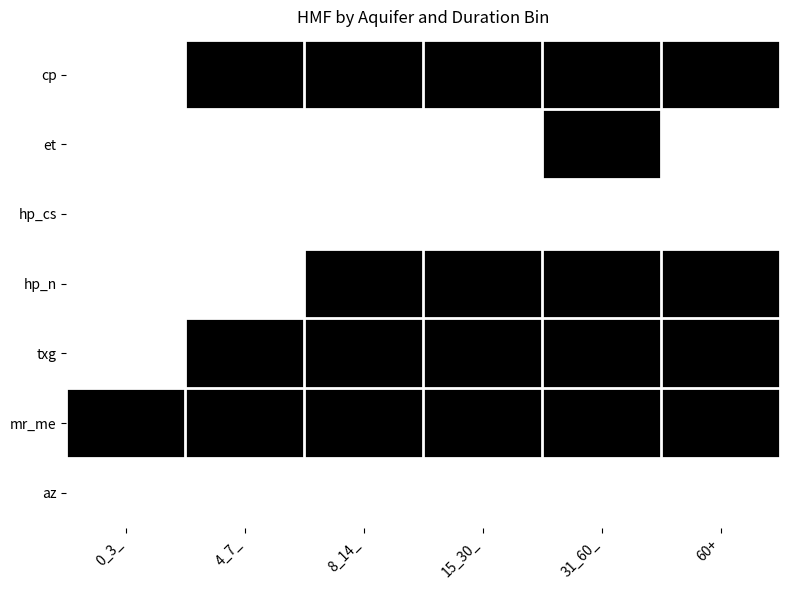

What is the difference between the highest and lowest values at 31_60_?

1